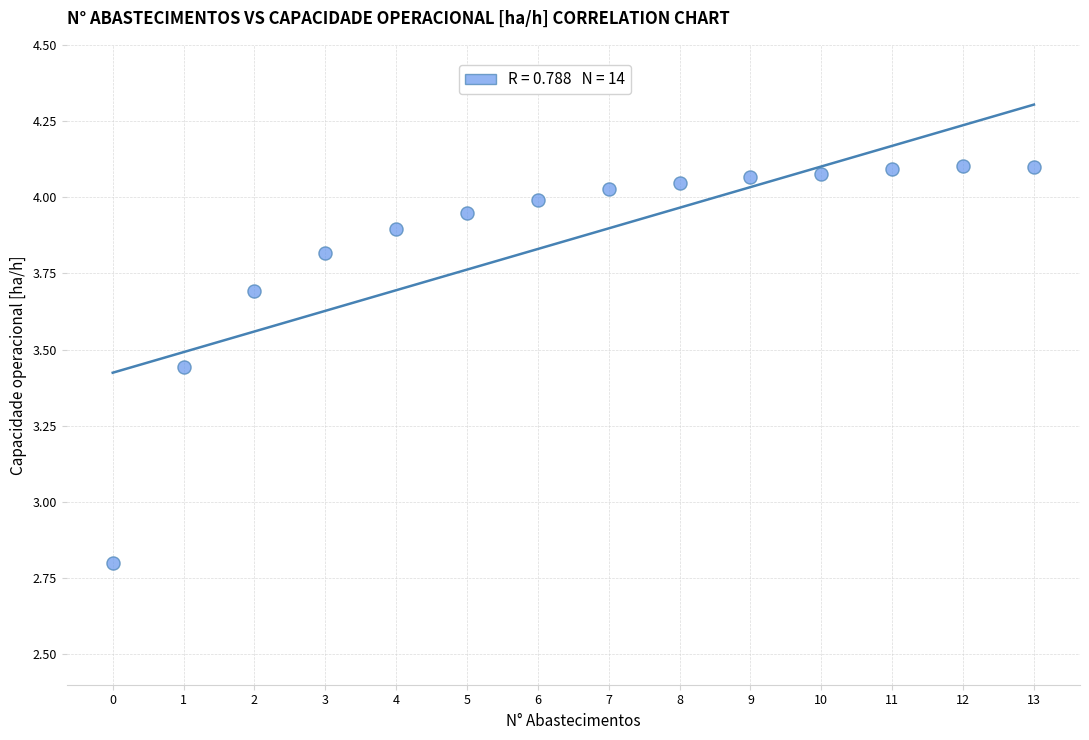

What is the range of Y values (max minus min)?

1.3